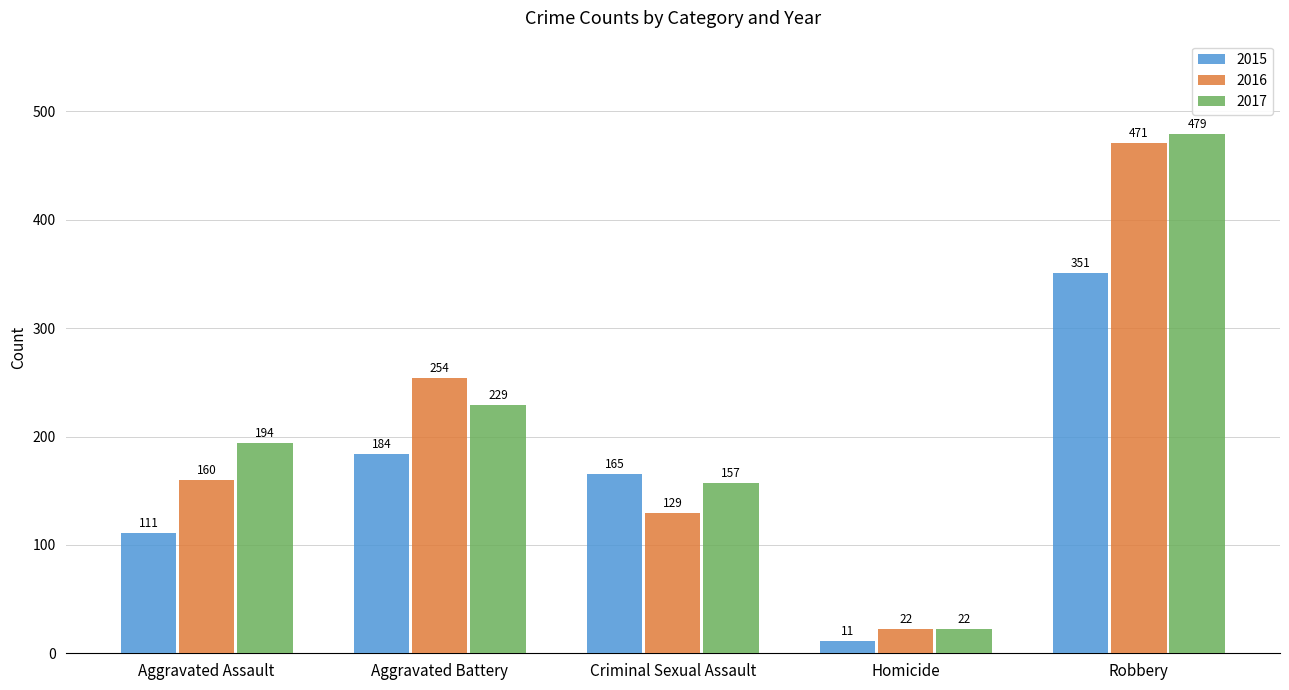

The 2015 series shows 165 at Criminal Sexual Assault. True or false?

True